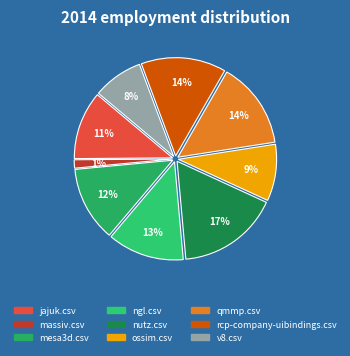

True or false: ossim.csv accounts for 9% of the total.

True